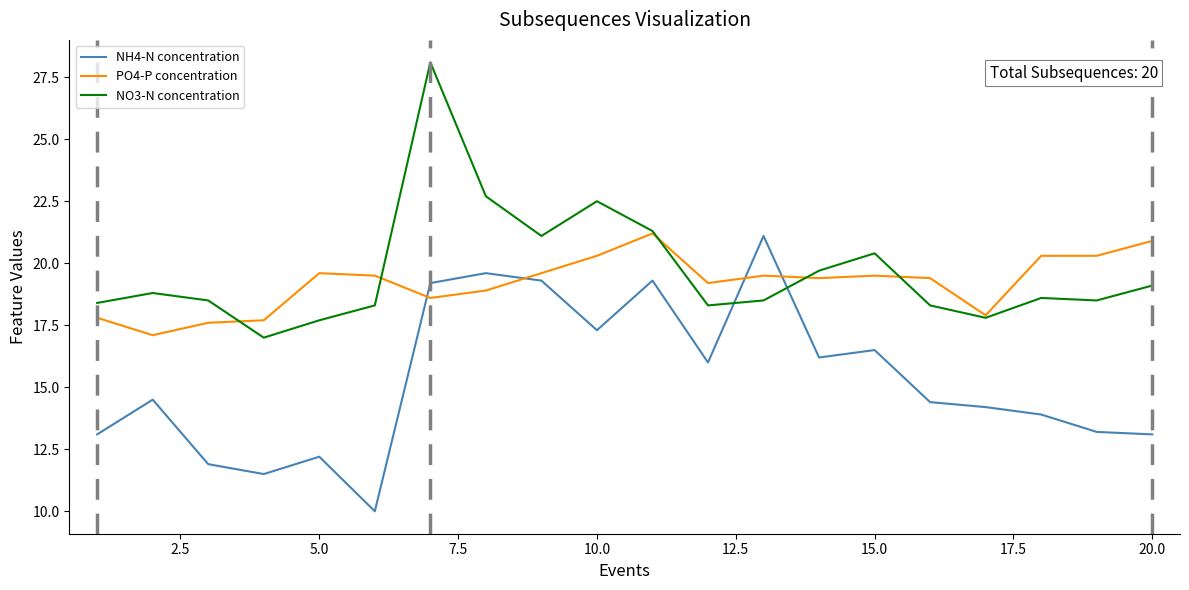

How many lines are shown in the chart?

3